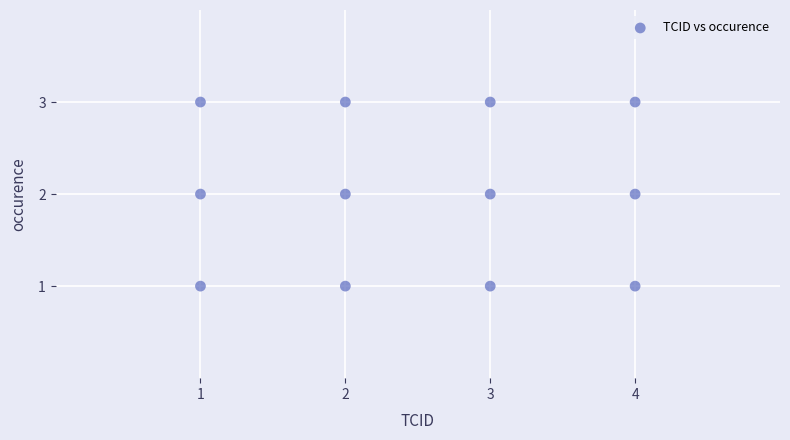

What is the range of X values (max minus min)?

3